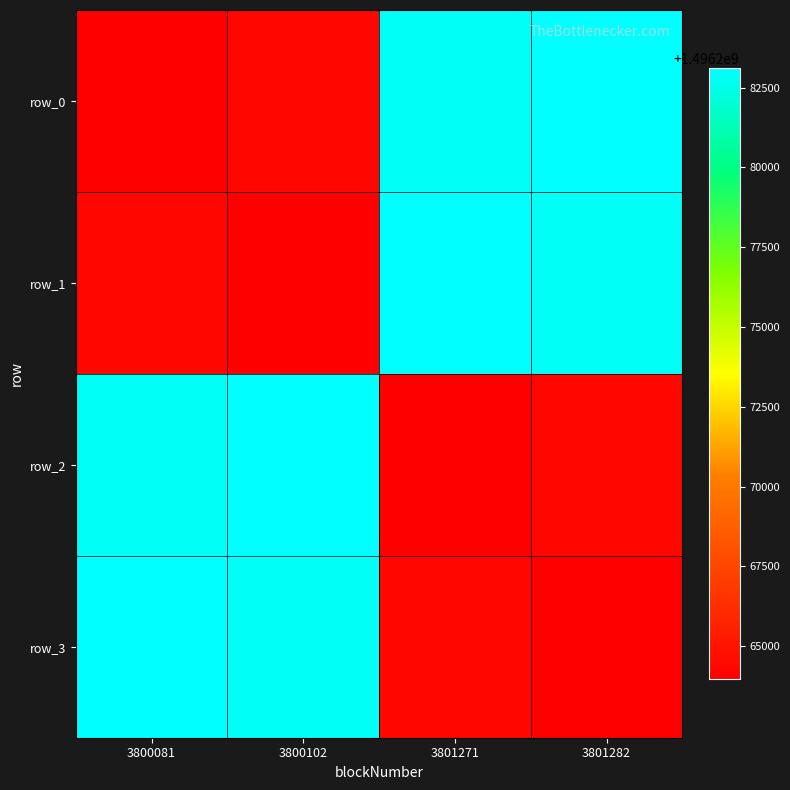

What is the average value of the row_3 series?

1496273546